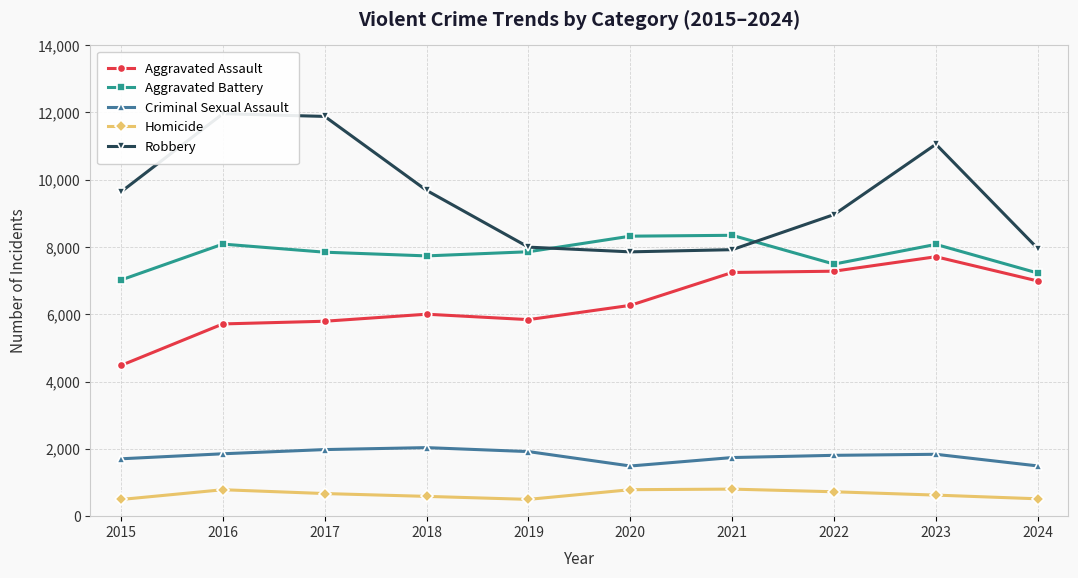

Reading left to right, extract all data points from this chart.

Aggravated Assault: 4480	5713	5793	6002	5841	6265	7242	7280	7710	6989
Aggravated Battery: 7019	8086	7845	7735	7858	8321	8347	7491	8077	7225
Criminal Sexual Assault: 1705	1854	1979	2037	1919	1491	1742	1808	1839	1493
Homicide: 496	786	672	588	499	787	804	725	626	516
Robbery: 9638	11960	11880	9681	7995	7855	7920	8963	11053	7953